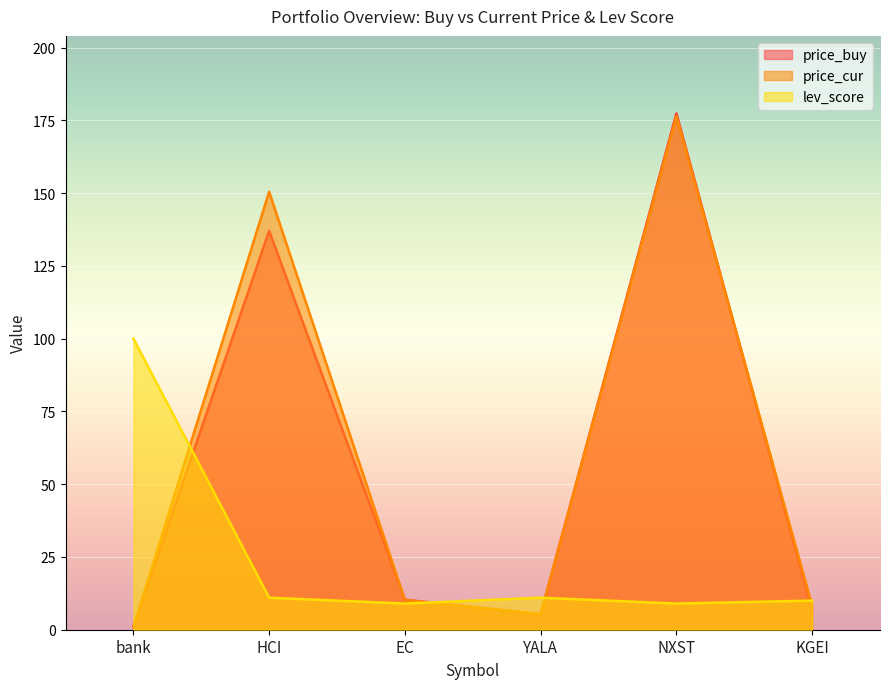

In price_cur, how many points are higher than both neighbors (excluding endpoints)?

2